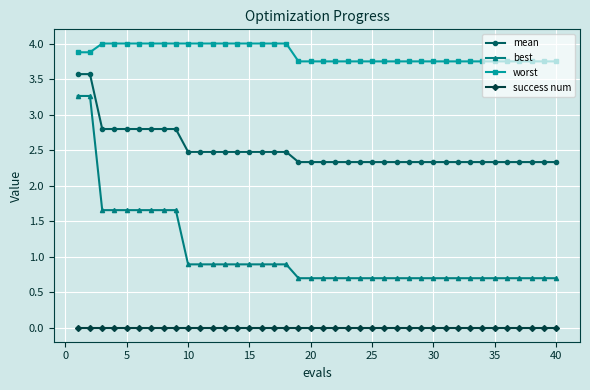

True or false: mean and worst intersect in this chart.

False